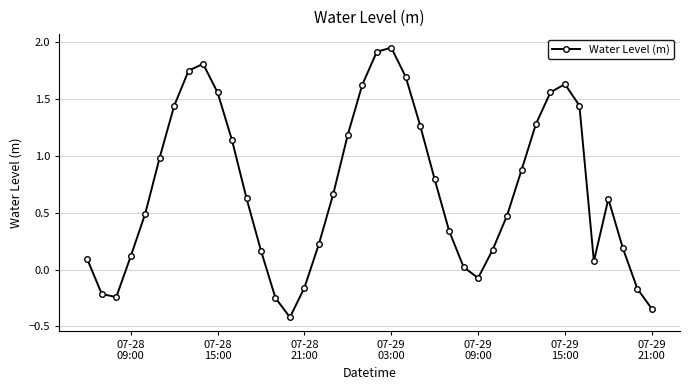

What is the smallest value displayed?

-0.4